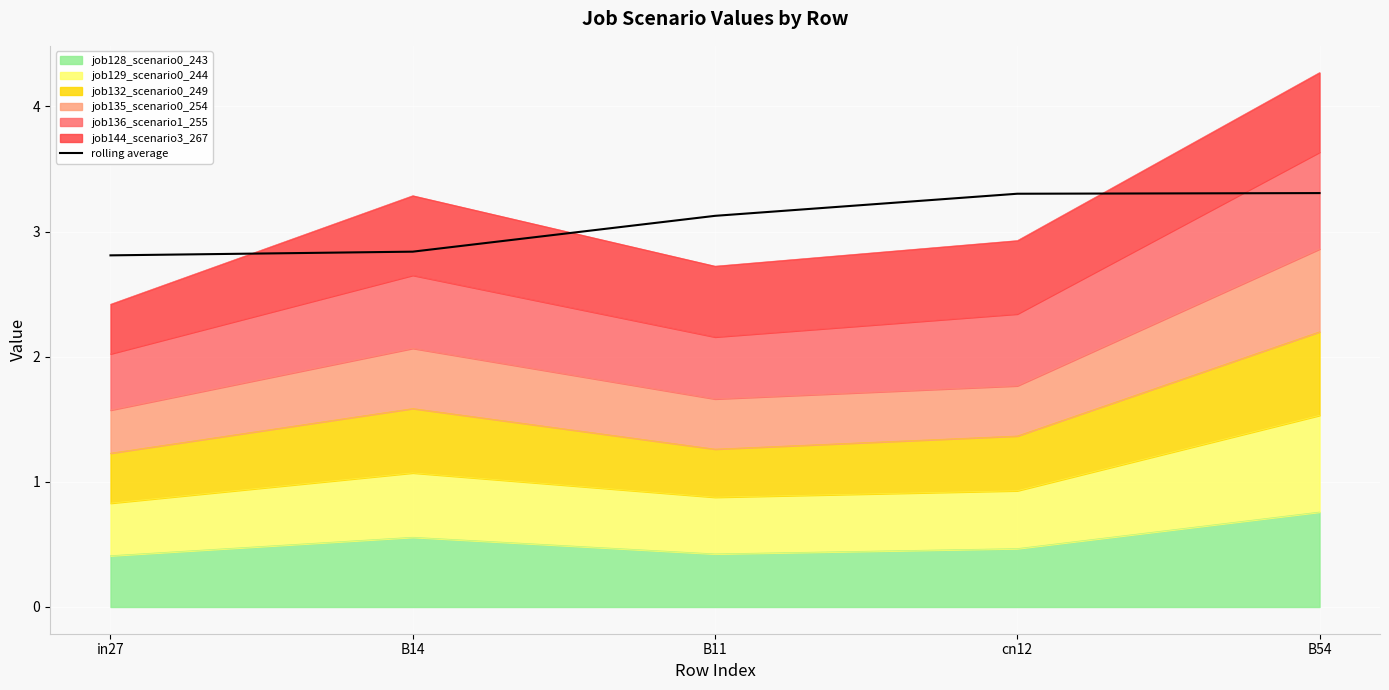

Reading left to right, extract all data points from this chart.

2.8	2.8	3.1	3.3	3.3